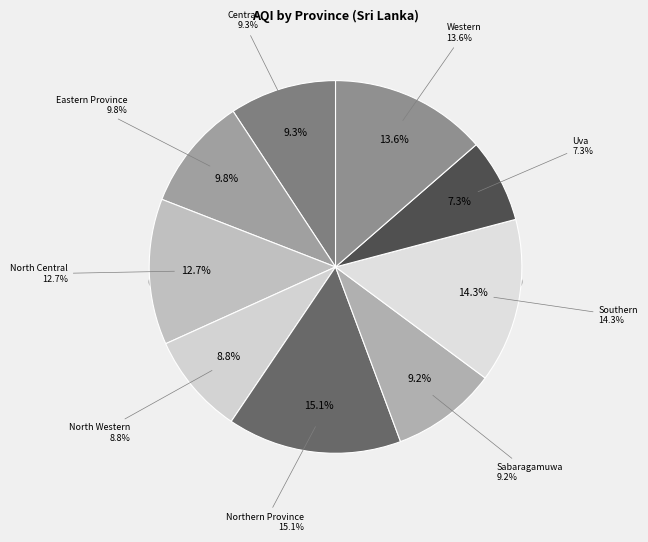

Which slice is the largest?

Northern Province